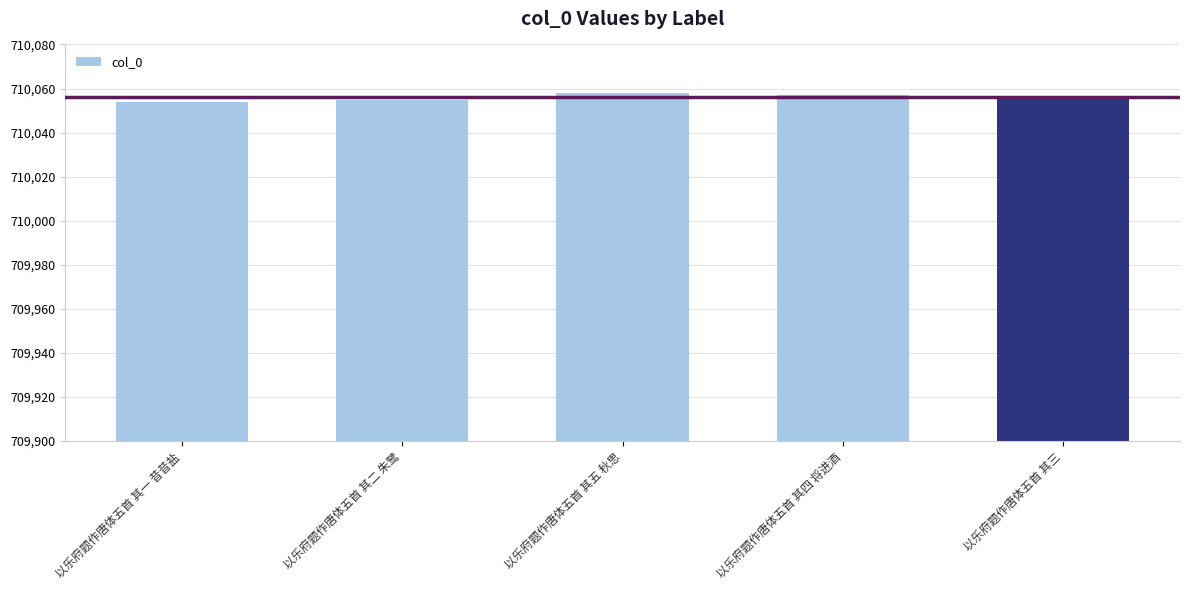

The value at 以乐府题作唐体五首 其二 朱鹭 is 229094. True or false?

False